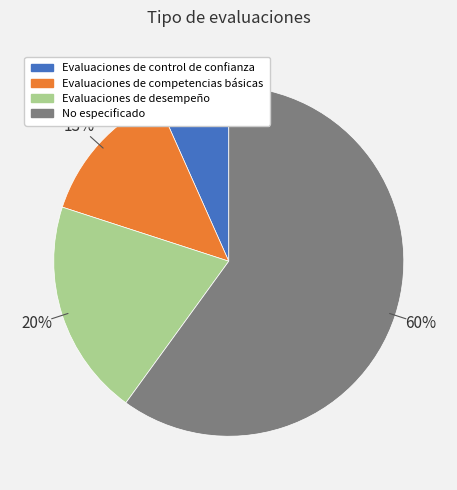

To the nearest percent, what percentage of the pie is Evaluaciones de competencias básicas?

13%